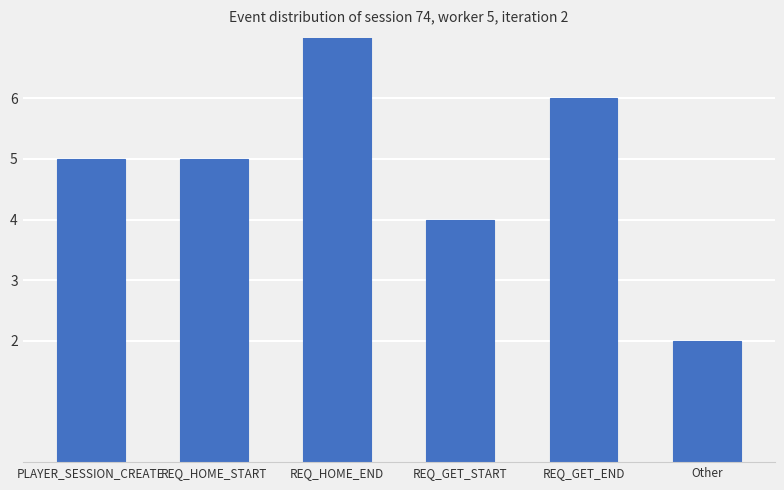

How many values exceed 5?

2